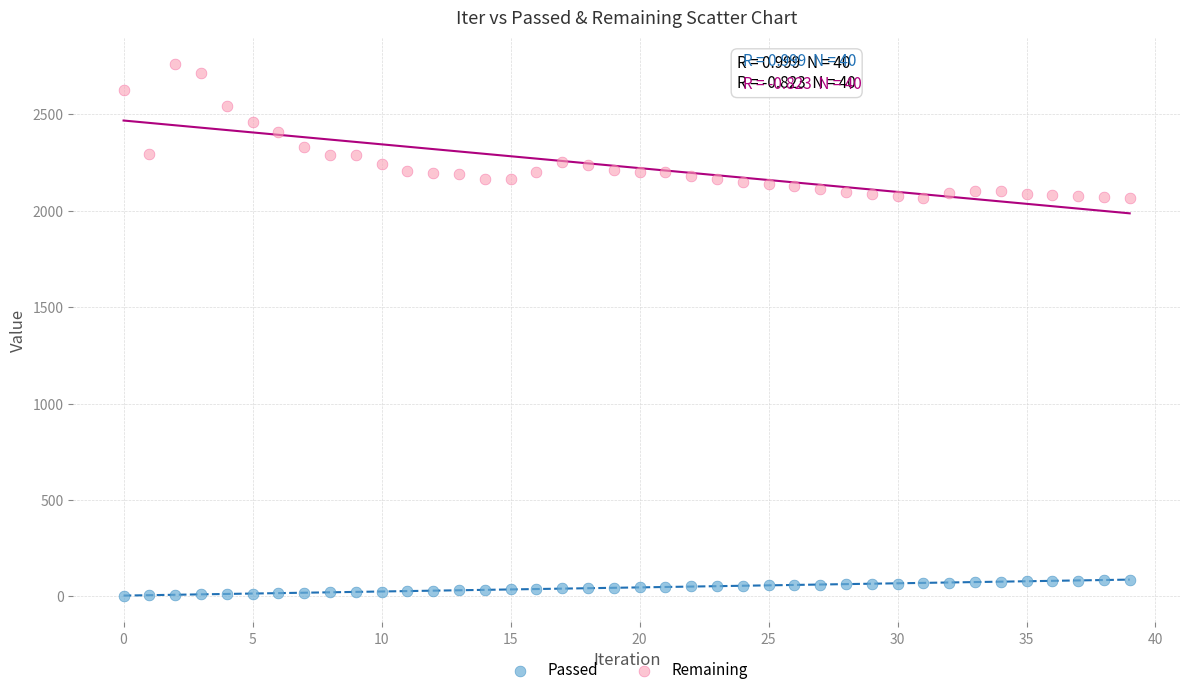

Which series contains the highest Y value?

Remaining